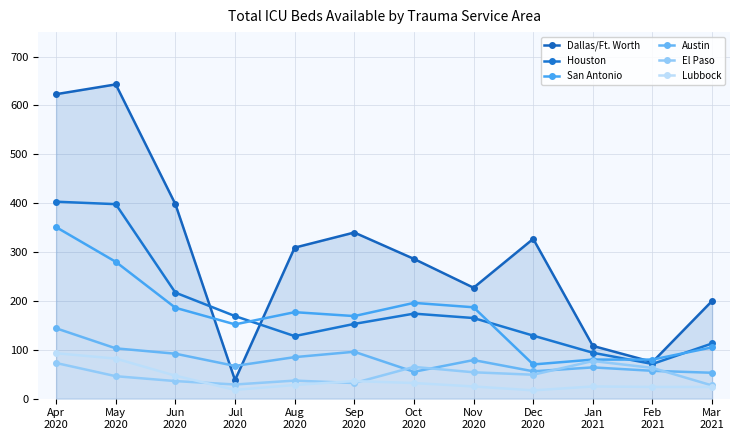

Which series changed the most between Aug
2020 and Nov
2020?

Dallas/Ft. Worth